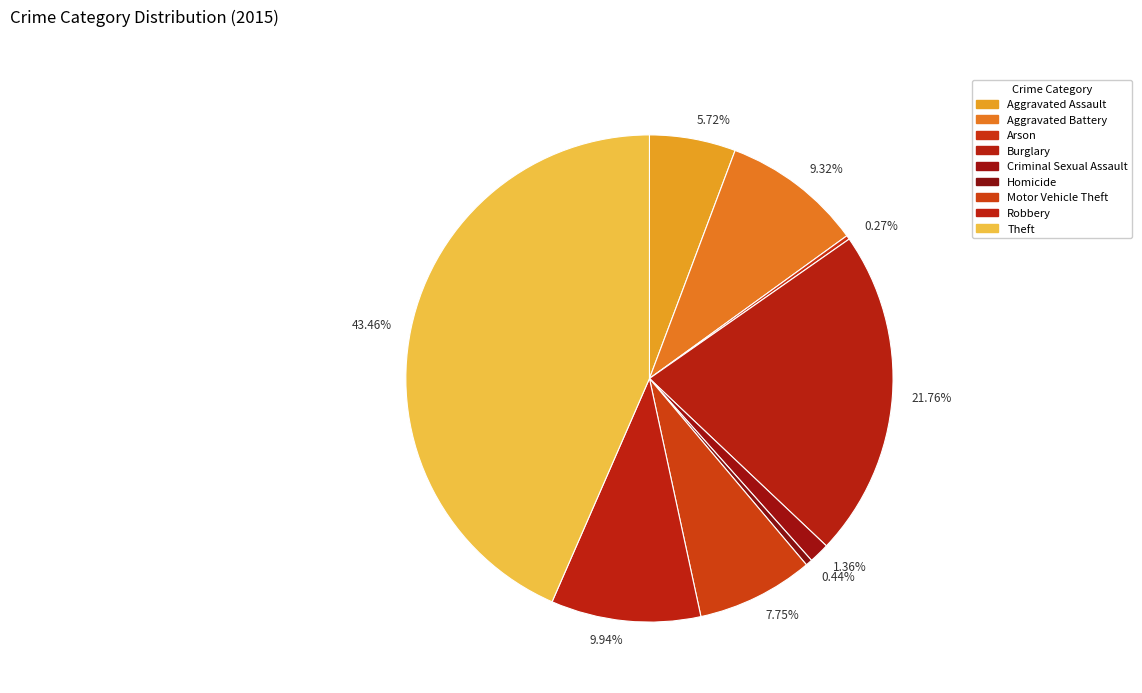

To the nearest percent, what is the difference between the Aggravated Battery and Motor Vehicle Theft slice percentages?

2%